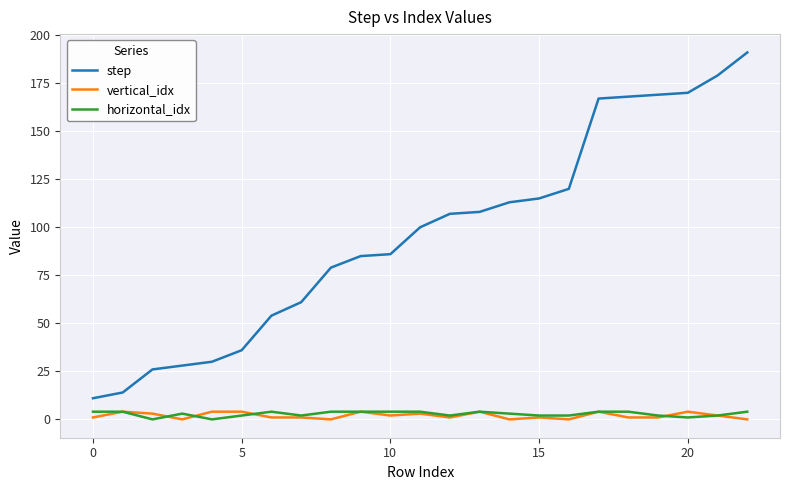

Which series has the largest range (max minus min)?

step